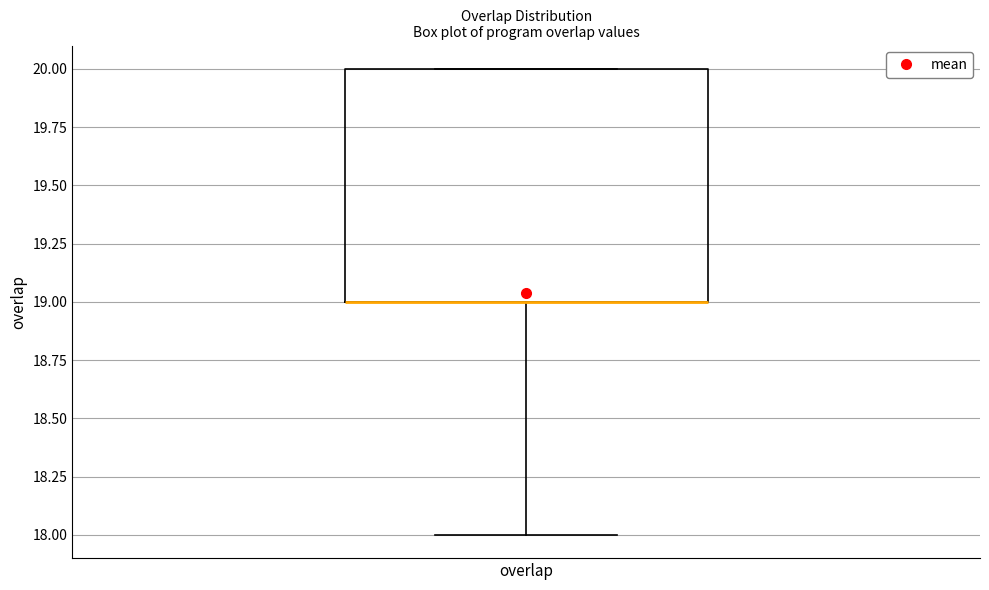

Transcribe this box plot: give where the median line is, the range the box spans, and where the two whiskers end, as read against the y-axis. The values are not printed on the chart, so give them approximately, as read against the axis.

median 19 (drawn on the box's lower edge), box 19 to 20, whiskers 18 to 20